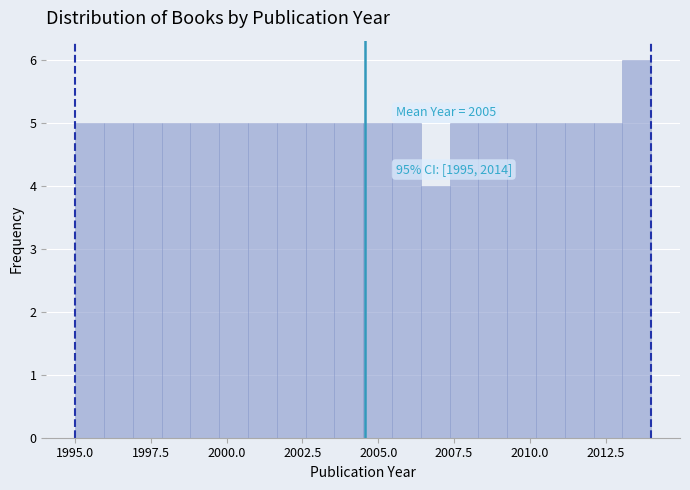

Around what value on the x-axis is the tallest bar? Give the approximate position of its centre, as read against the axis.

2013.5